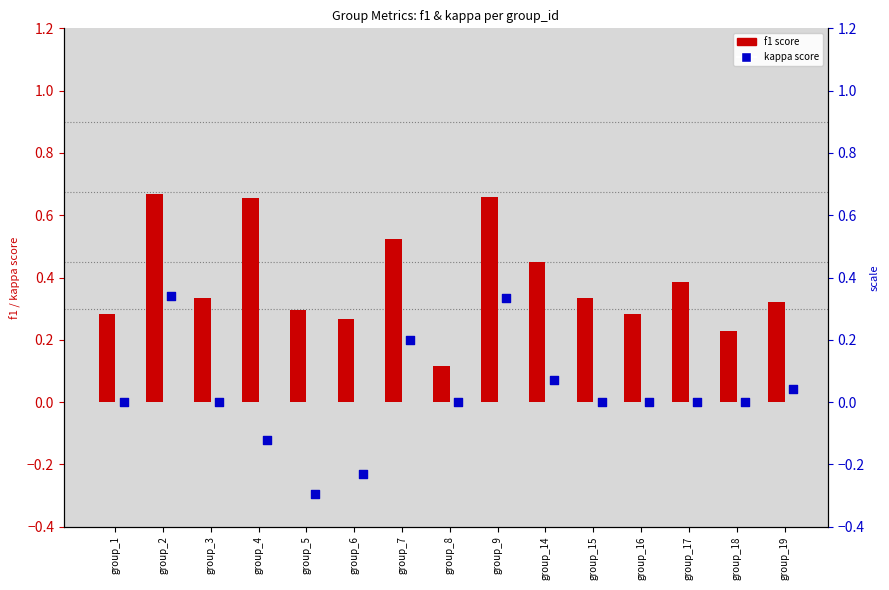

Is the value of kappa at group_2 greater than the value of f1 at group_17?

No